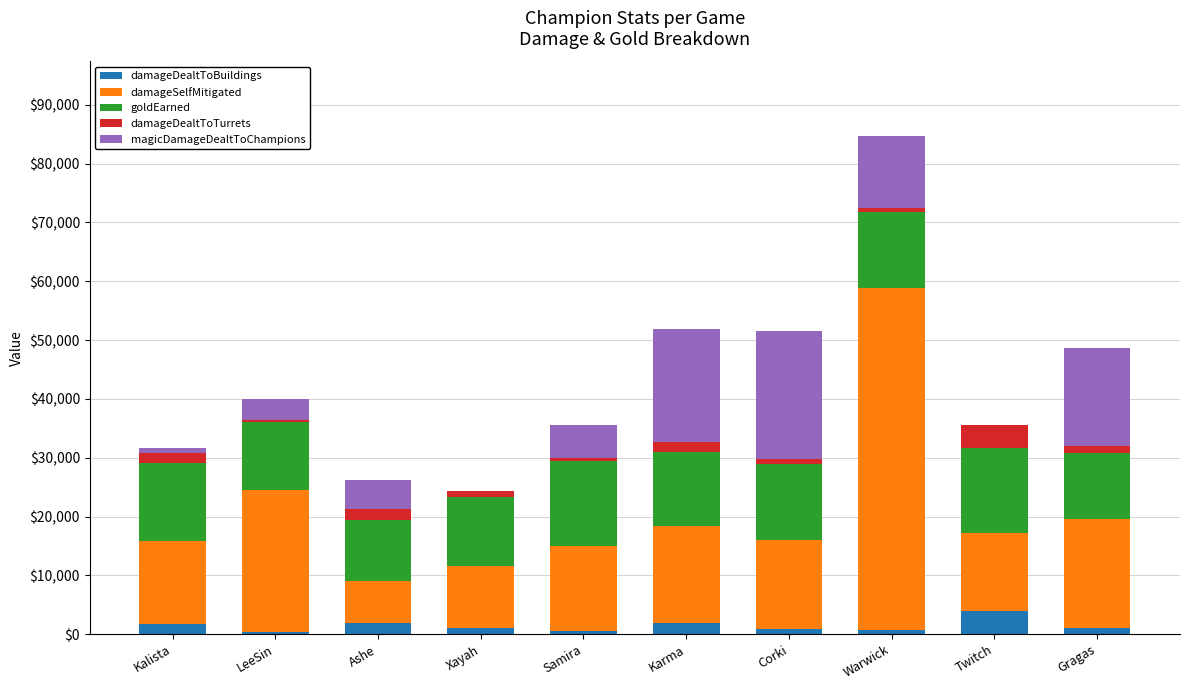

At which category is the sum across all series the highest?

Warwick